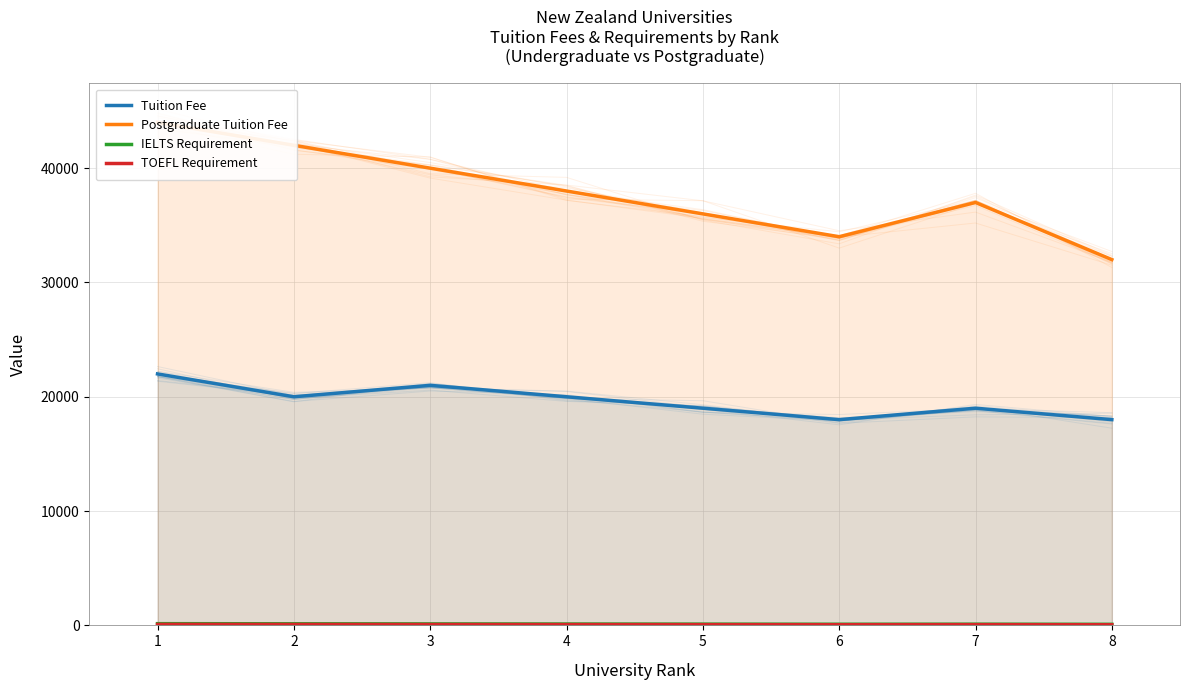

At which label does IELTS Requirement first exceed 120?

1